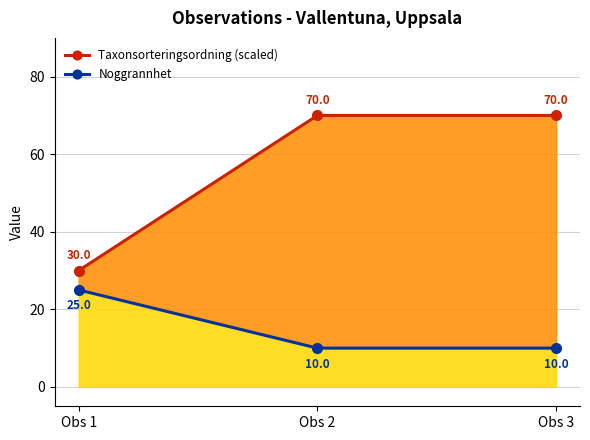

Is the value of Noggrannhet at Obs 2 greater than the value of Taxonsorteringsordning (scaled) at Obs 2?

No